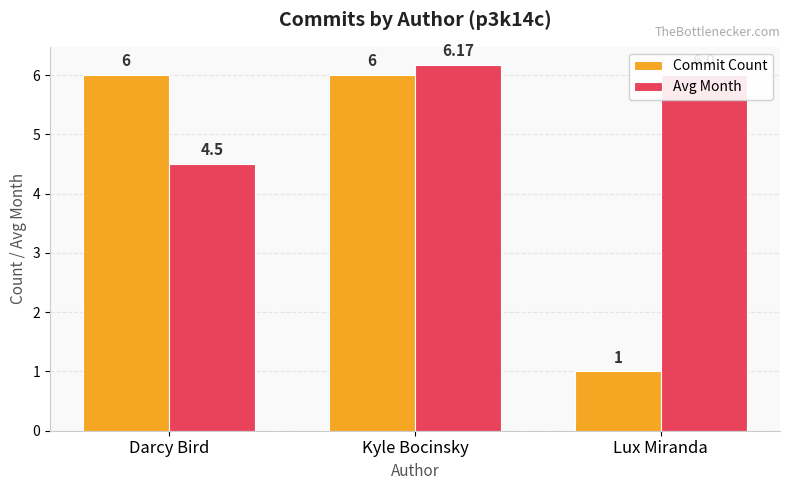

List the series in order of their overall mean, lowest first.

Commit Count, Avg Month